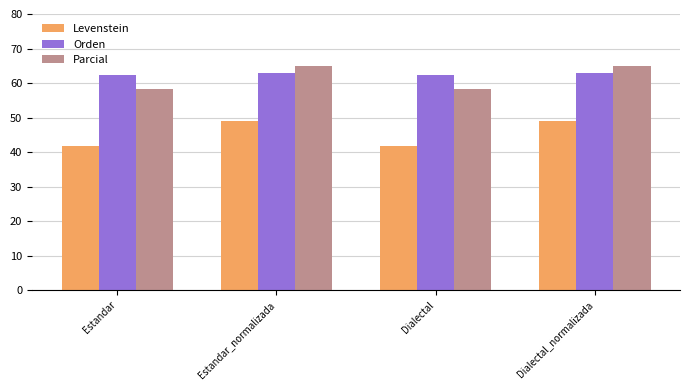

What are all the series names shown in the legend?

Levenstein, Orden, Parcial